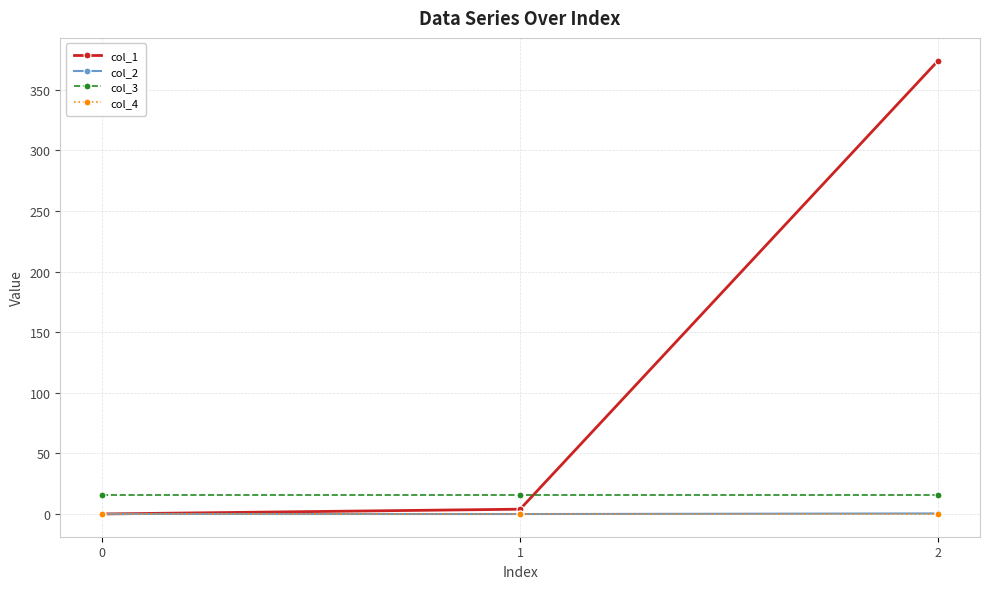

Is the value of col_4 at 0 greater than the value of col_3 at 2?

No